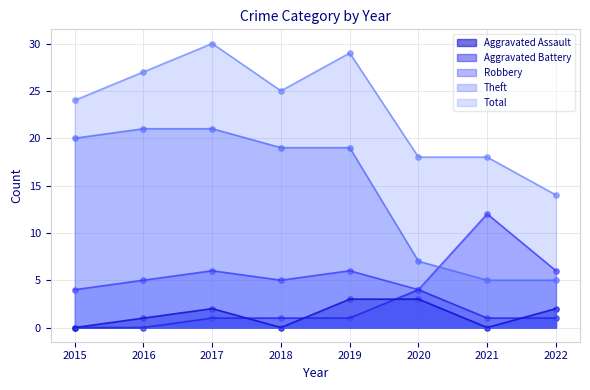

At which category is the sum across all series the highest?

2017